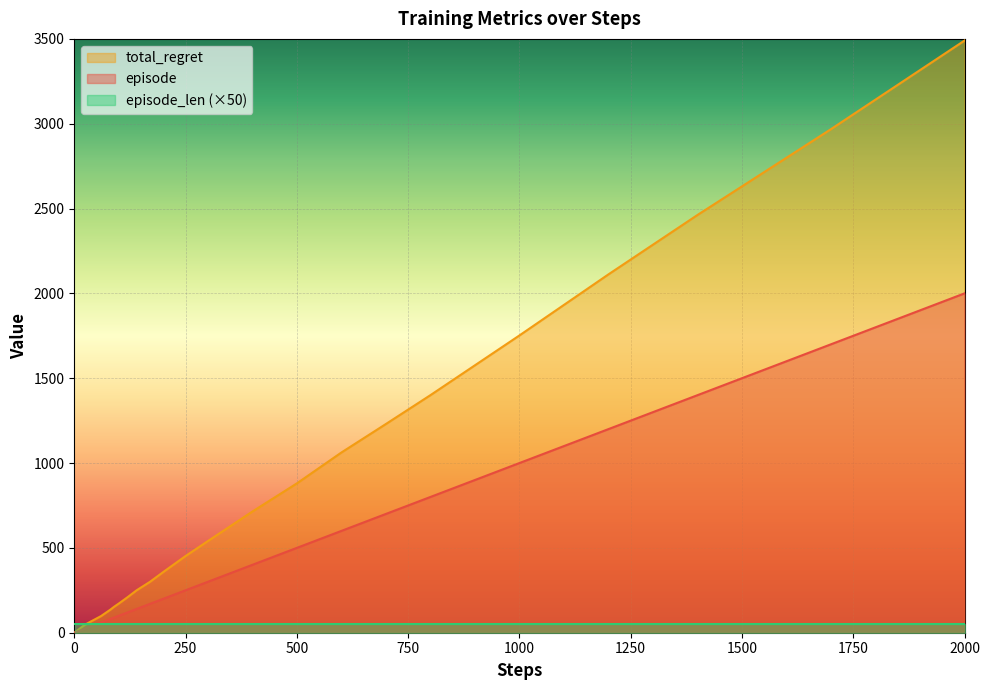

True or false: episode and total_regret intersect in this chart.

False